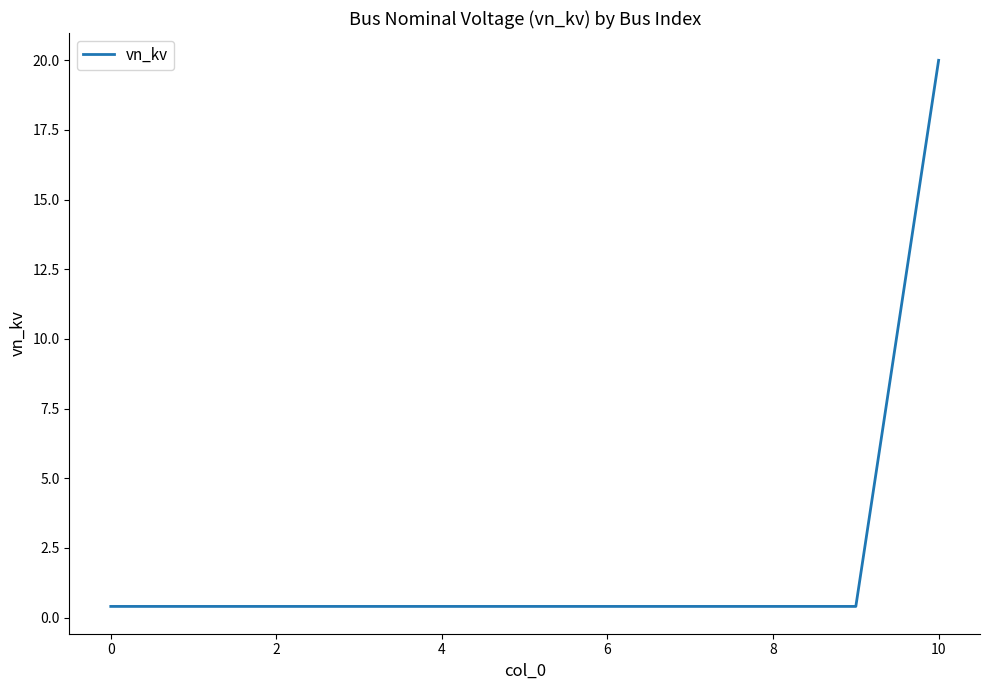

What is the difference between the maximum and minimum values?

19.6